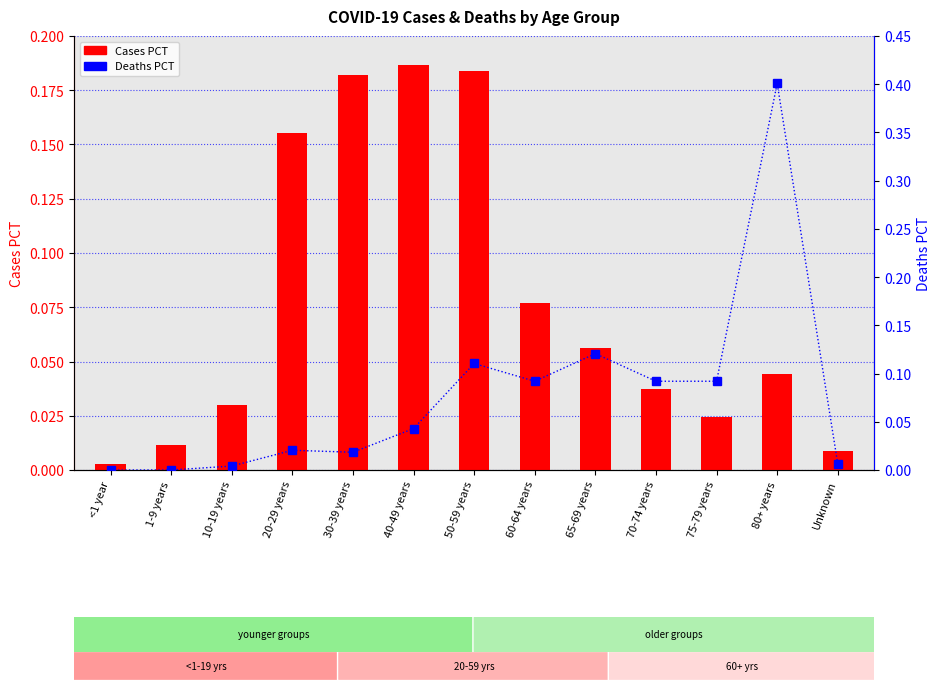

The Cases_PCT series shows 0.2 at 20-29 years. True or false?

False